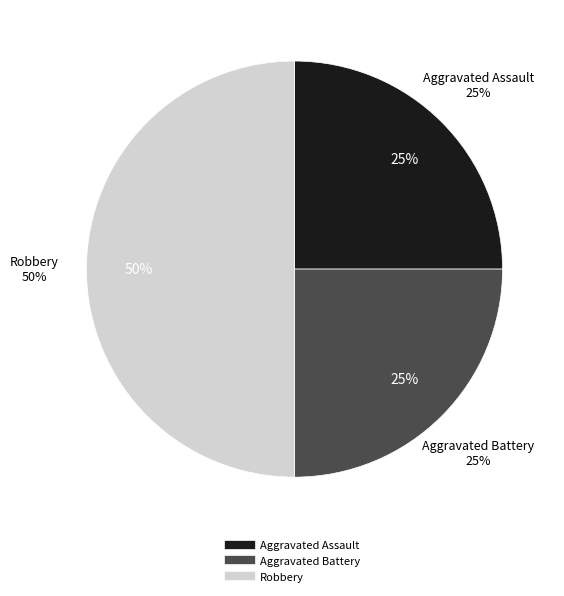

How many slices are in this pie chart?

3